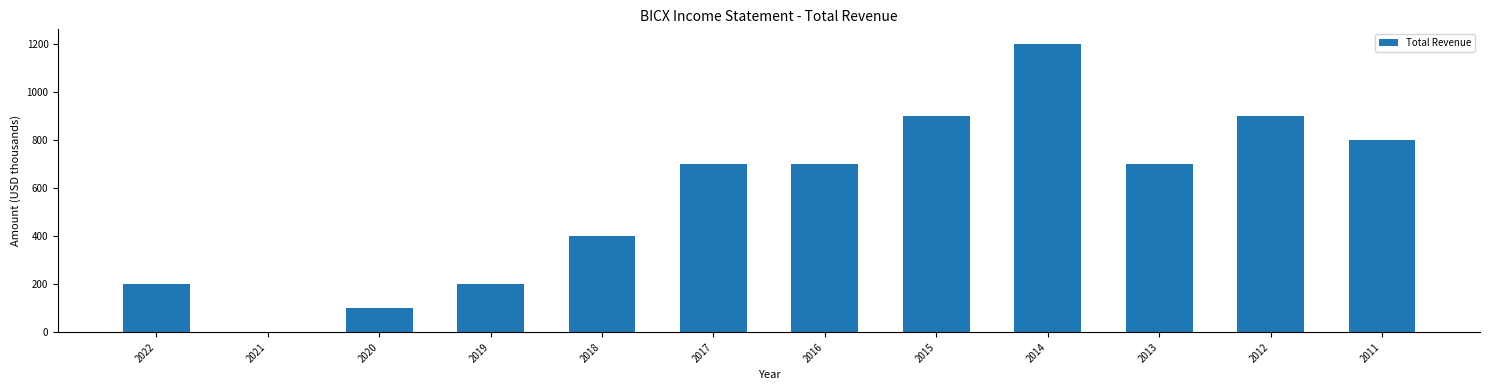

What is the change in value from 2017 to 2012?

+200